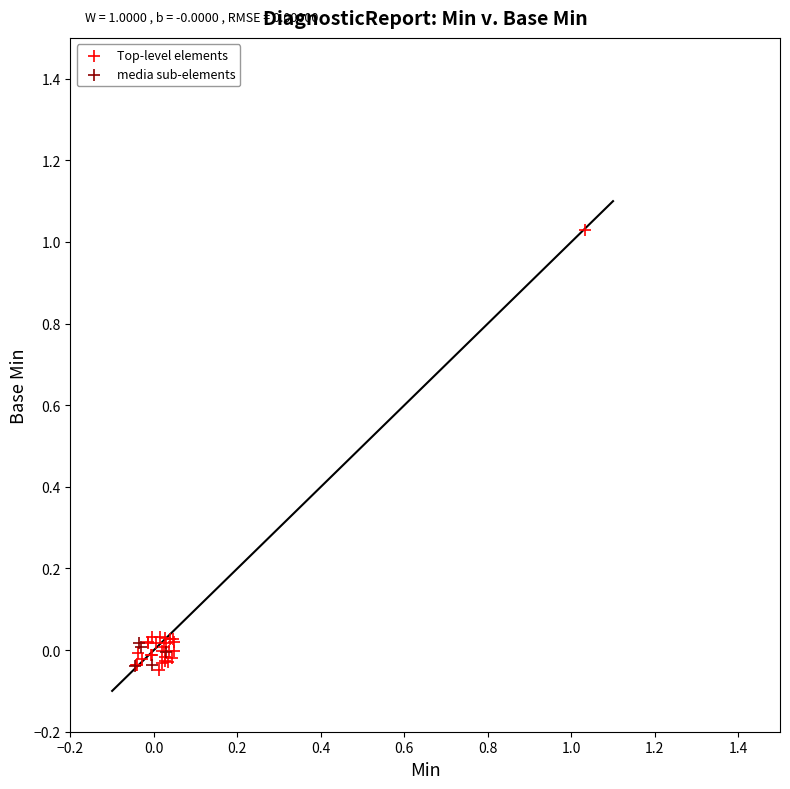

Which series contains the highest Y value?

Top-level elements